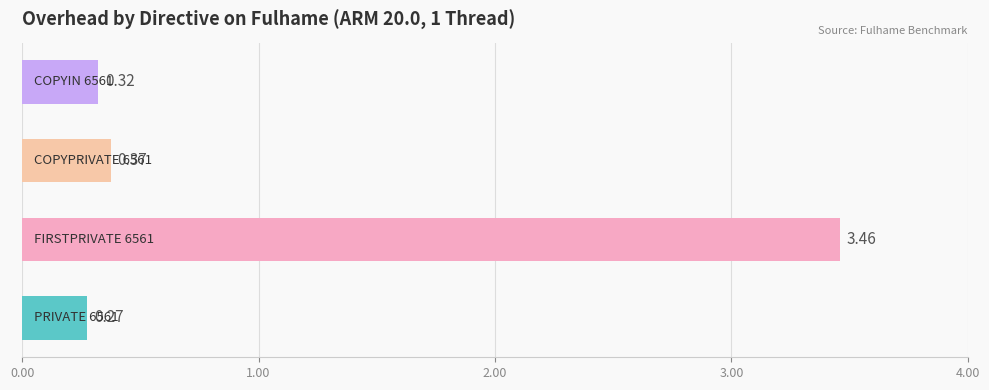

What is the sum of all values?

4.4